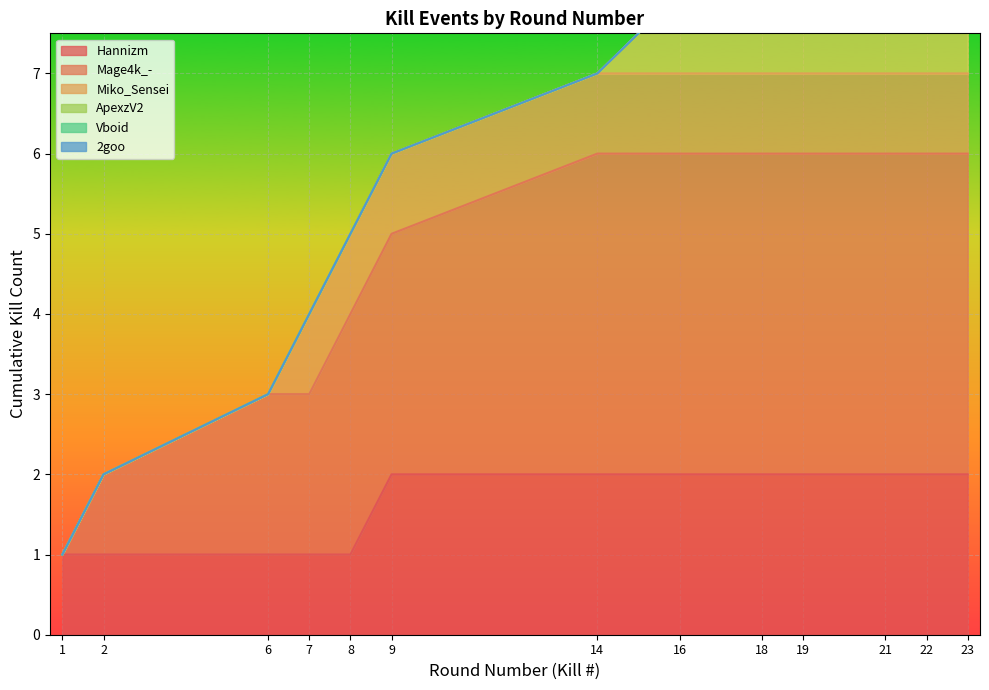

True or false: Kills per Round has a value of 3 at 6.

True